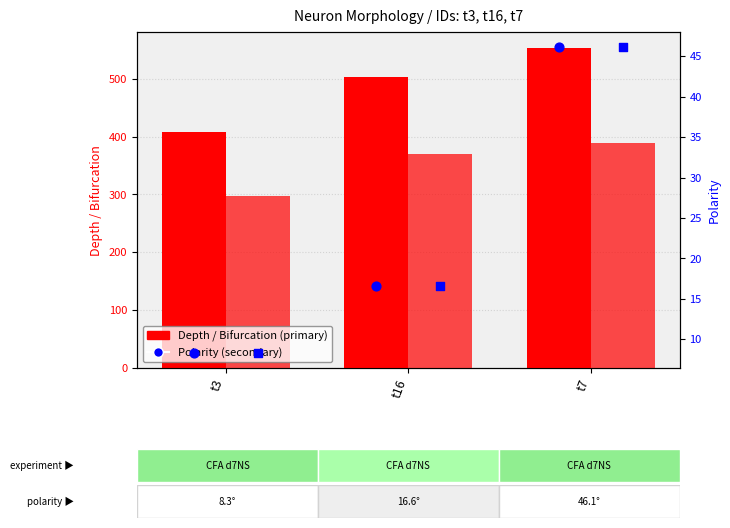

Which series has the largest total across all categories?

Depth